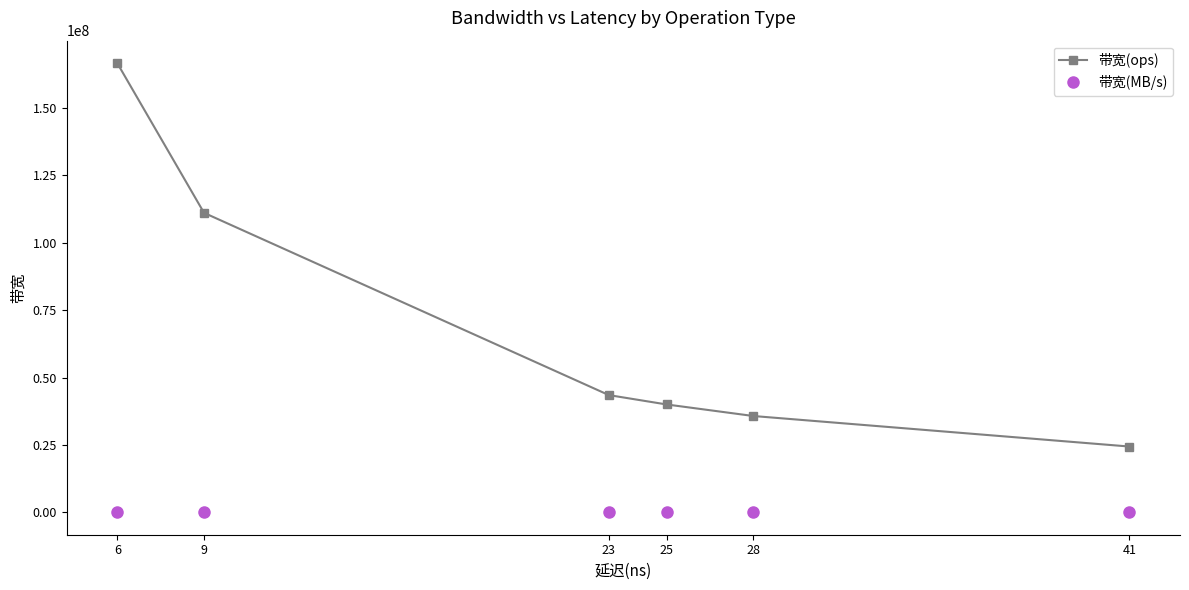

True or false: 带宽(MB/s) and 带宽(ops) cross at least once.

False